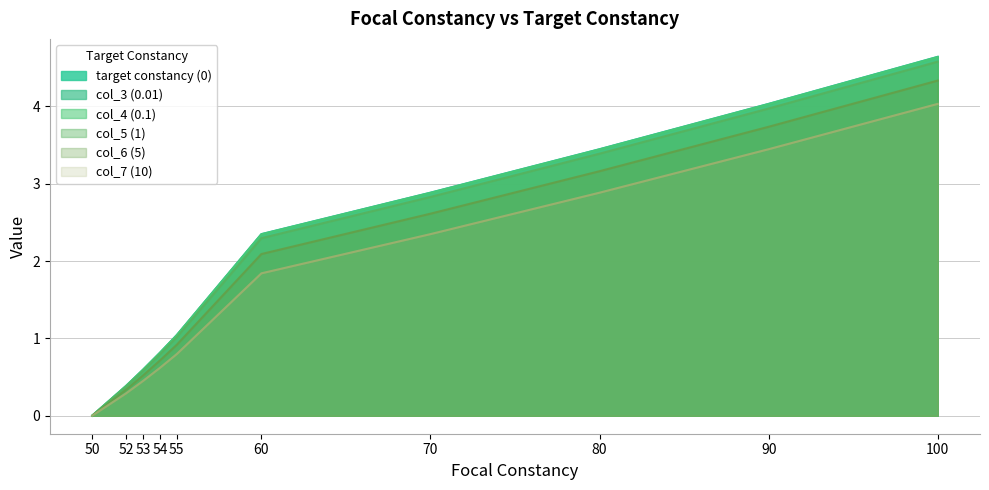

What is the difference between the highest and lowest values at 60?

0.5